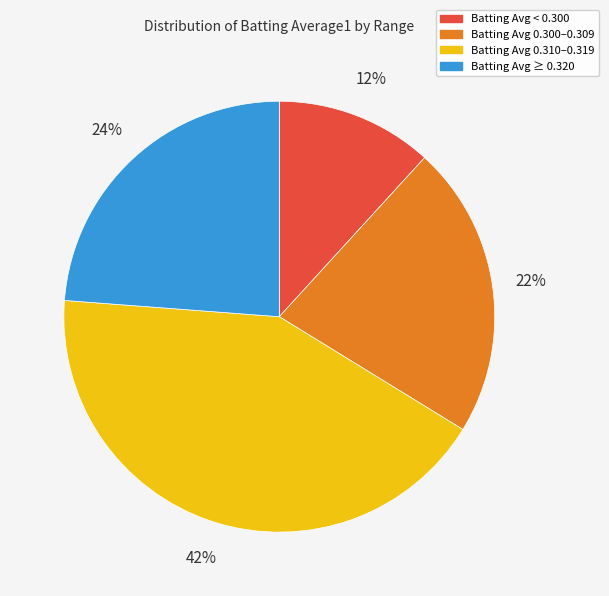

Is there a majority slice in this chart?

No